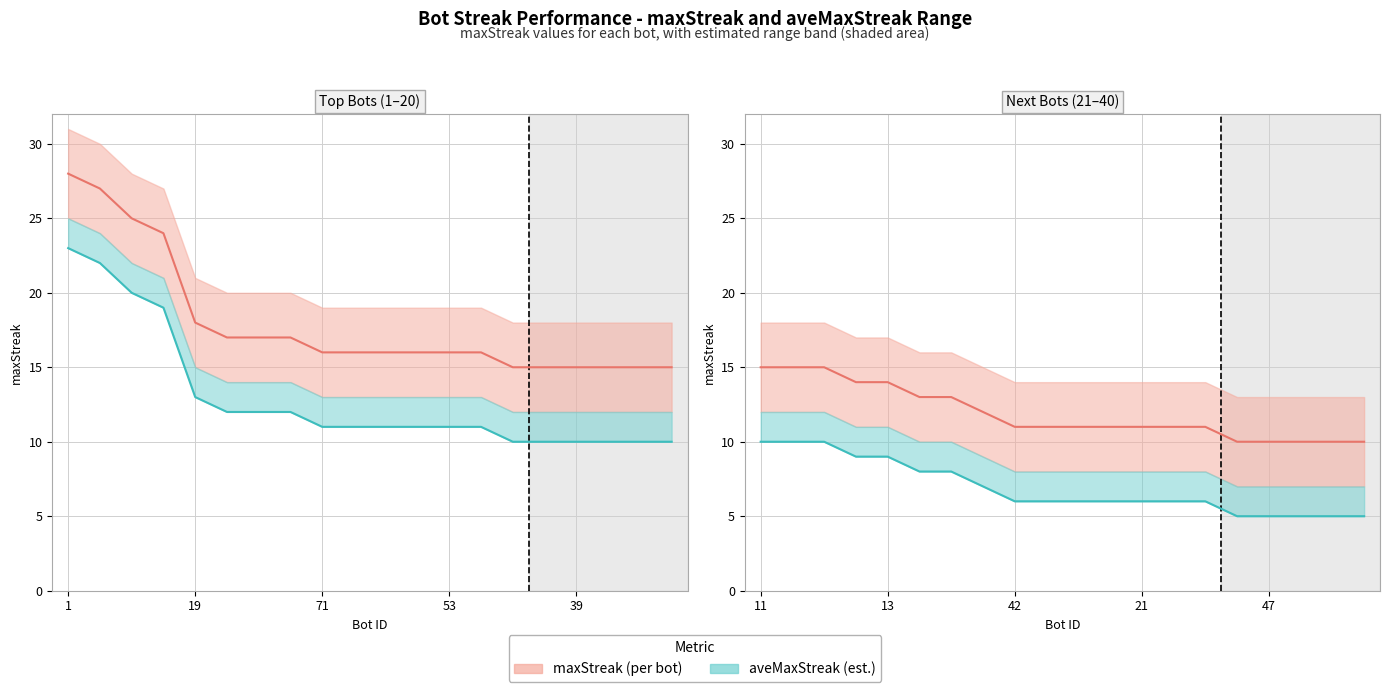

Which series has the largest total across all categories?

maxStreak